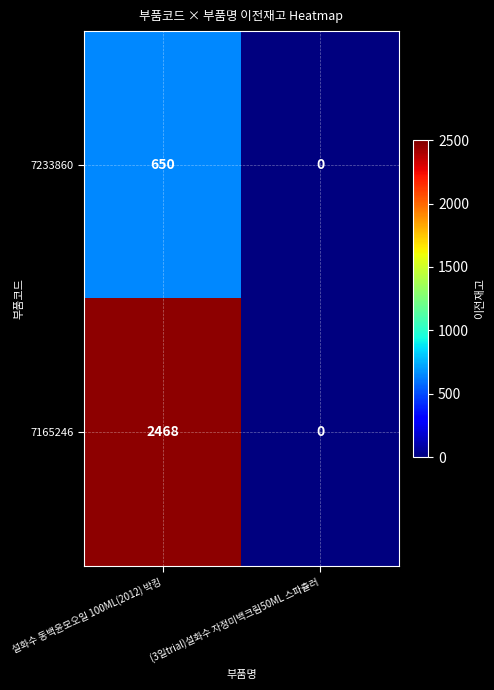

Reading left to right, transcribe all the data shown in this chart.

7233860: 설화수 동백윤모오일 100ML(2012) 박킹=650	(3일trial)설화수 자정미백크림50ML 스파츌러=0
7165246: 설화수 동백윤모오일 100ML(2012) 박킹=2468	(3일trial)설화수 자정미백크림50ML 스파츌러=0